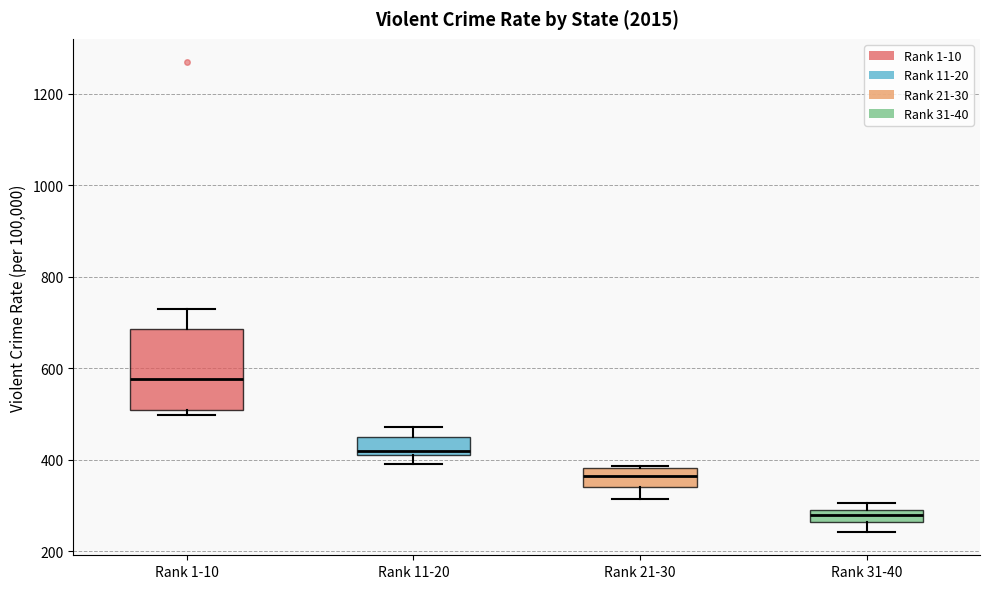

Which box has the lowest median line?

Rank 31-40